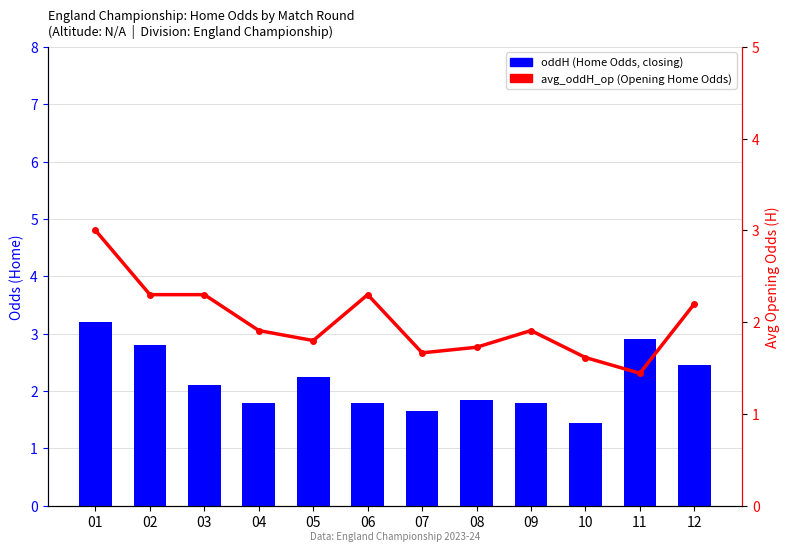

Is it true that avg_oddH_op equals 1.8 at 05?

True